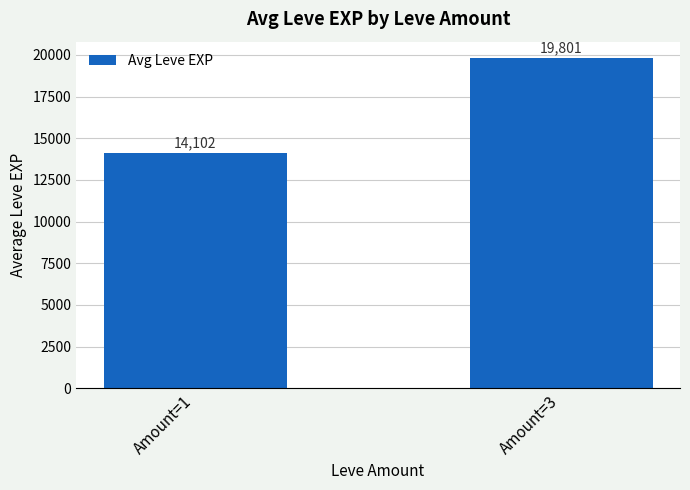

Reading right to left, what are all the values shown in this chart?

19801	14102